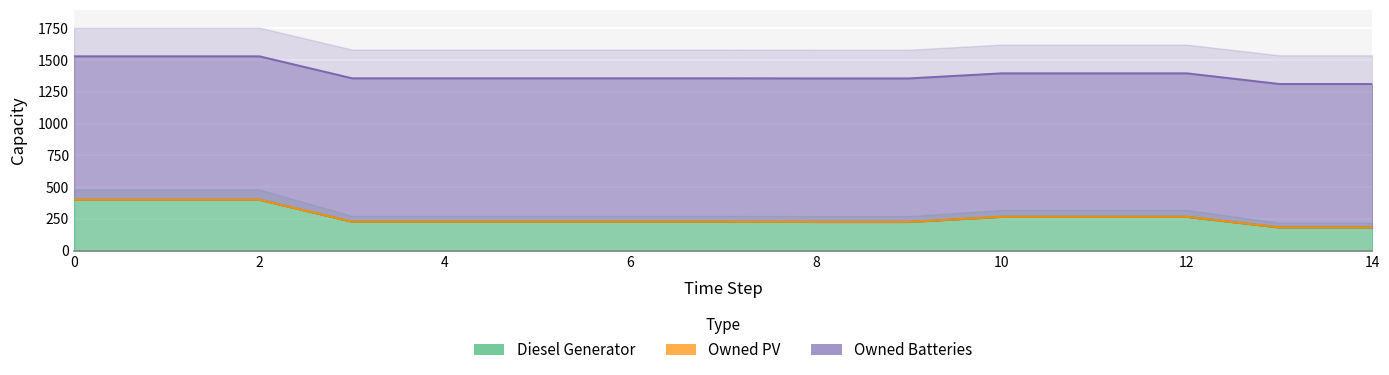

Rank the series at 7 from highest to lowest value.

Owned Batteries, Diesel Generator, Owned PV